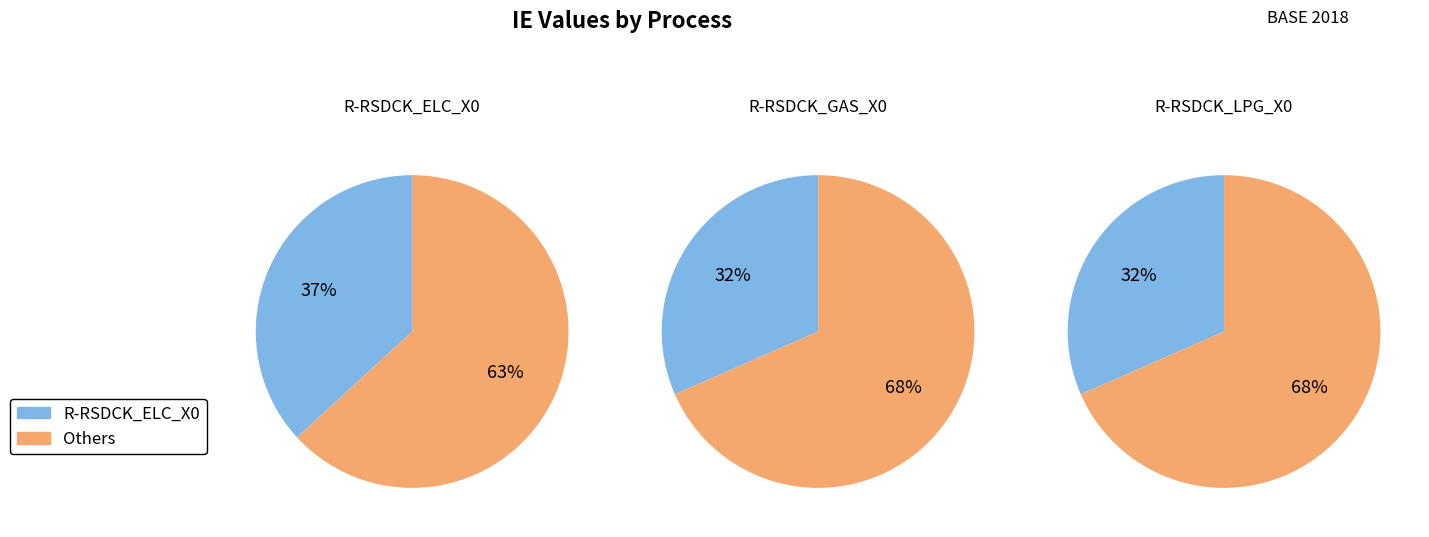

Which has a higher value, R-RSDCK_ELC_X0 or R-RSDCK_LPG_X0?

R-RSDCK_ELC_X0